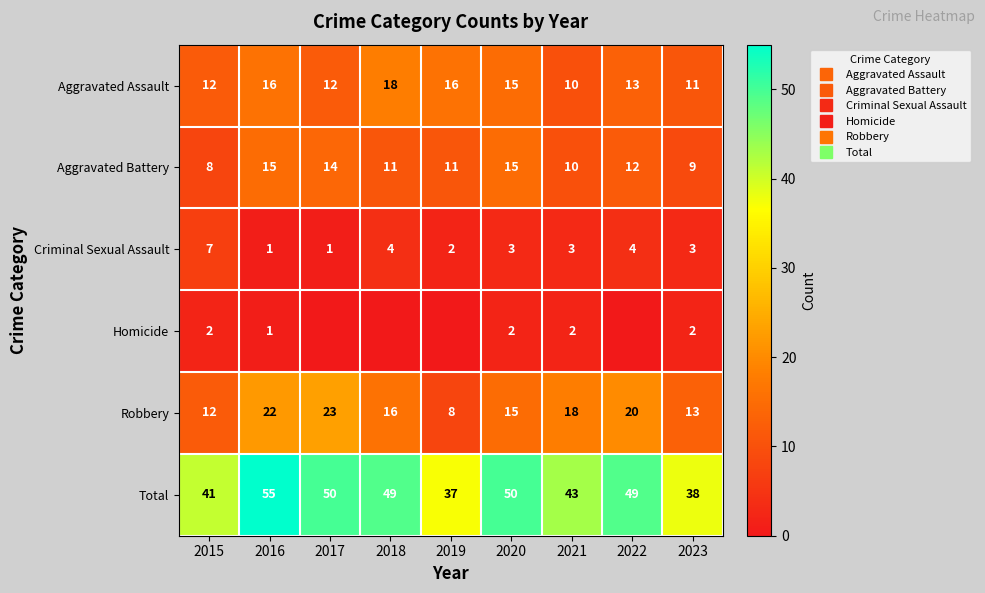

What is the difference between the maximum and second lowest values in the Homicide series?

2